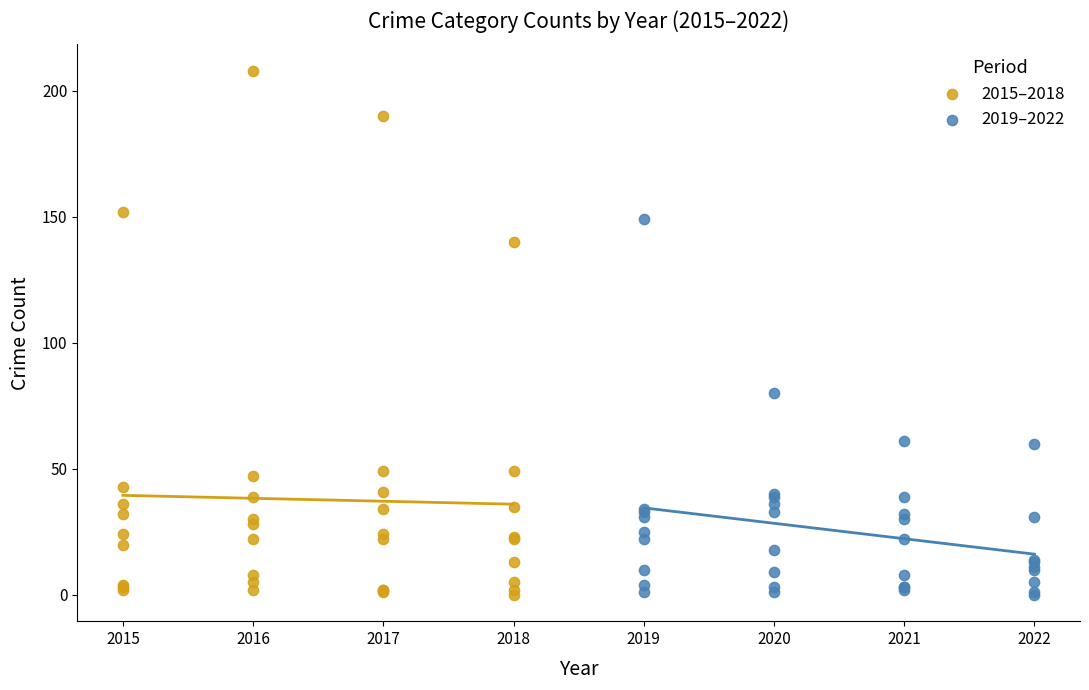

Which series has the largest Y range (max minus min)?

2015–2018